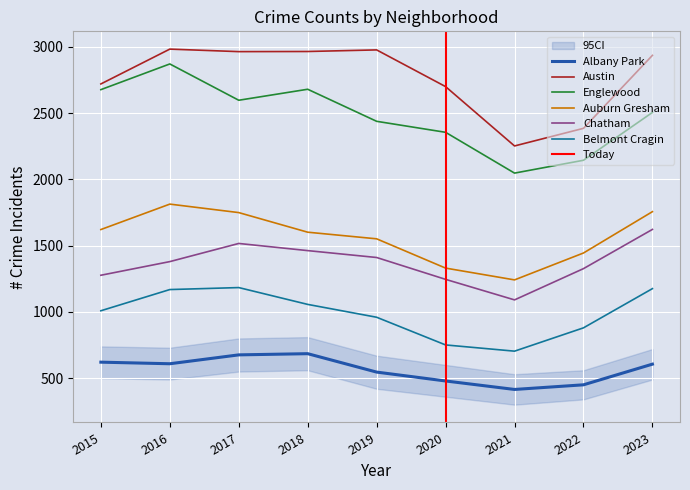

What is the total value across all series at 2017?

10690